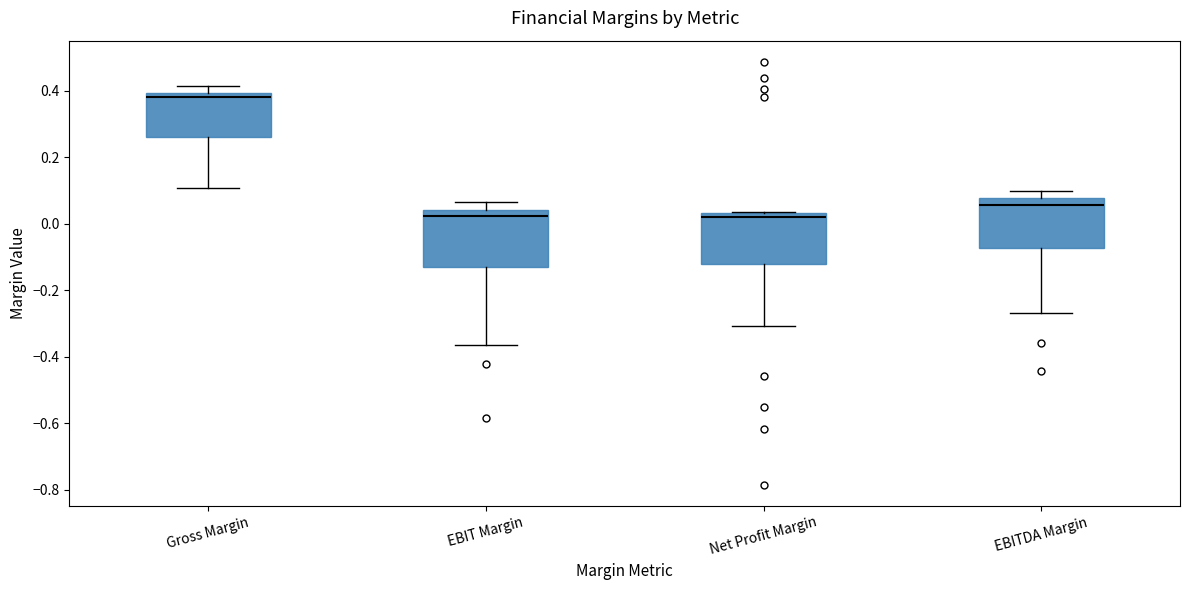

Which box's median line is the highest?

Gross Margin